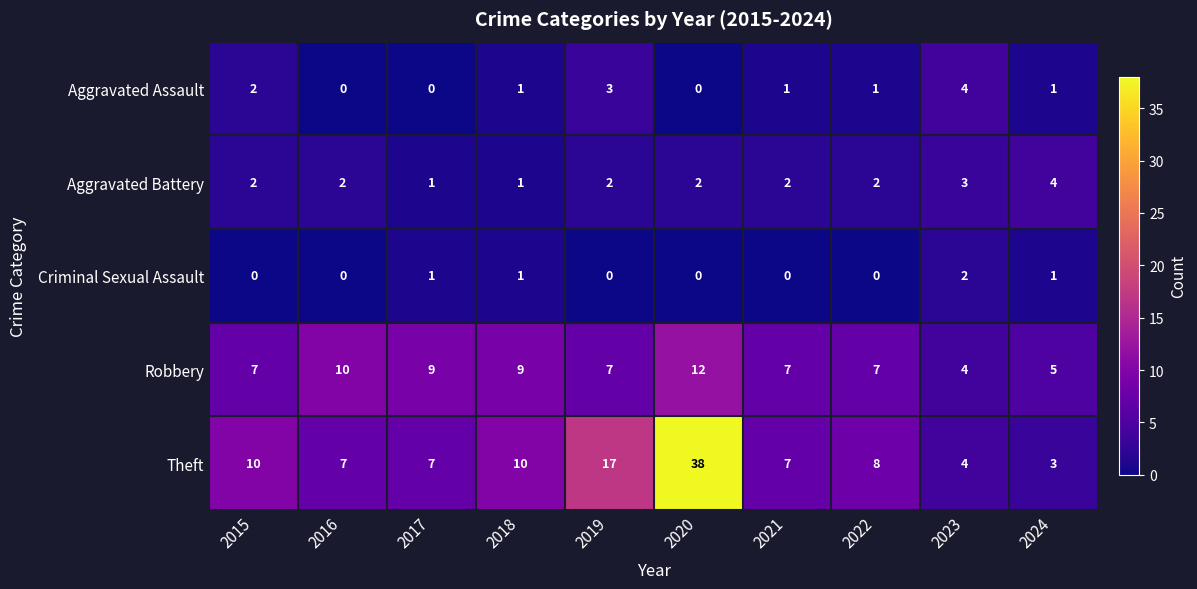

At which category is the sum across all series the highest?

2020